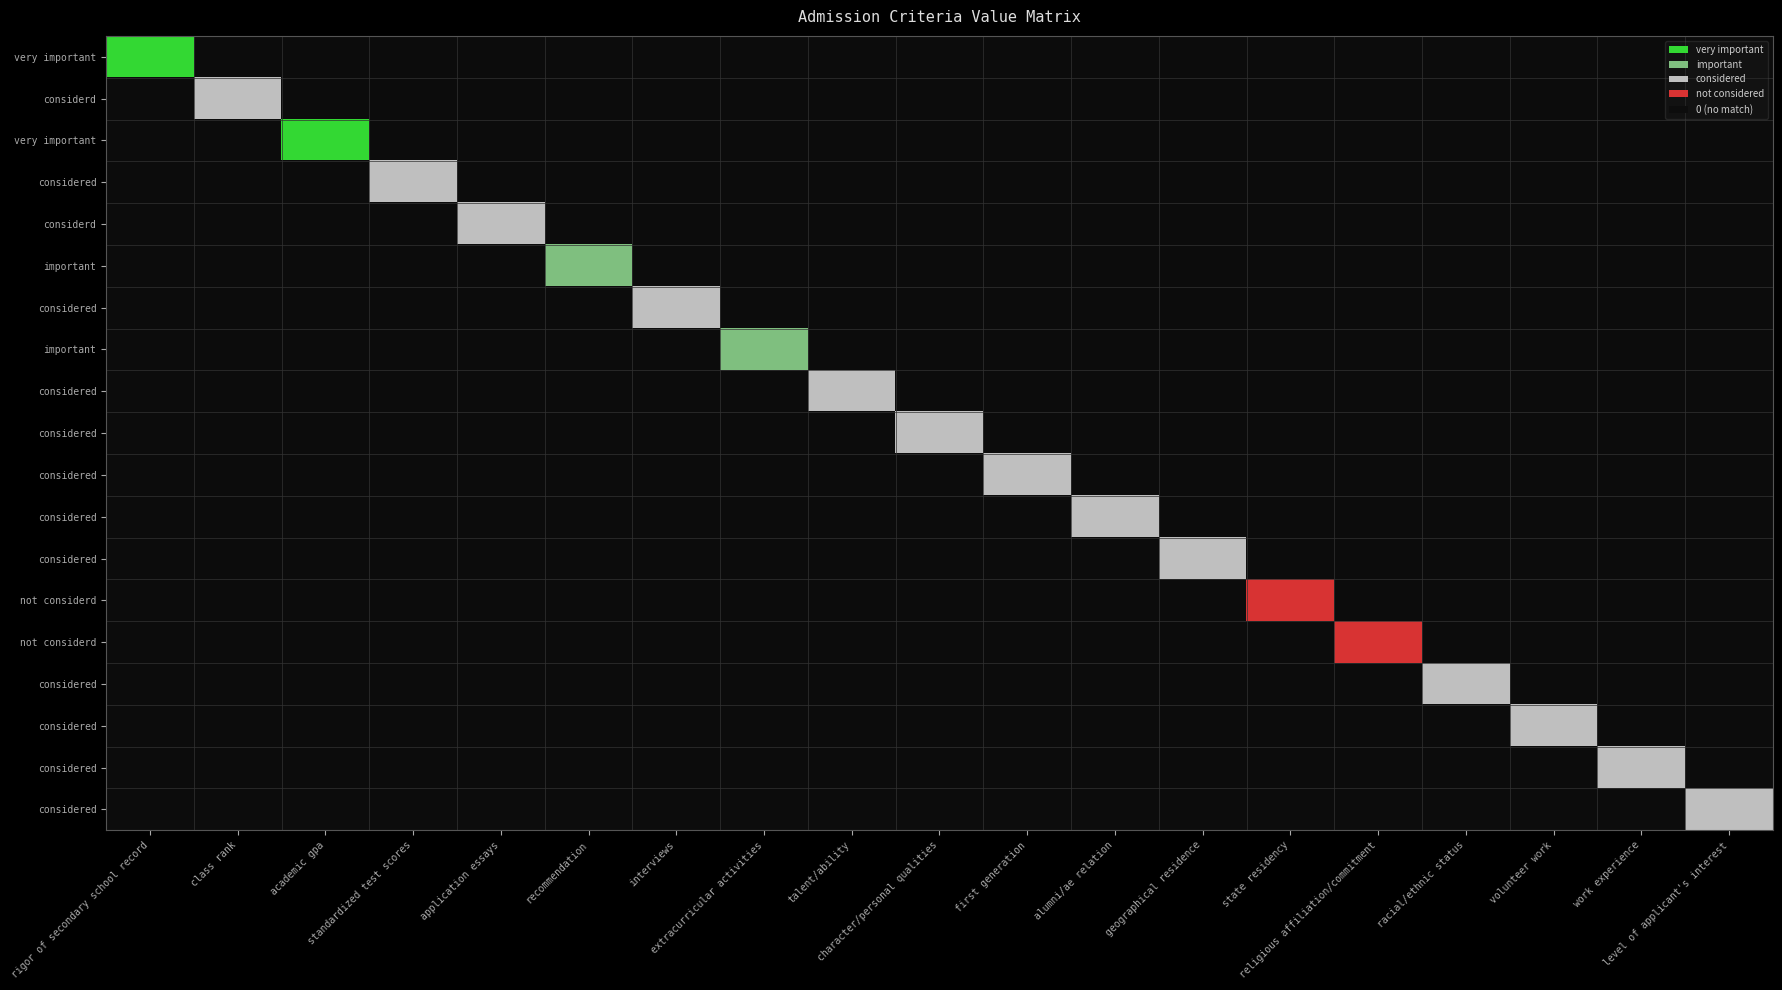

Which has a higher value, considerd or important?

considerd